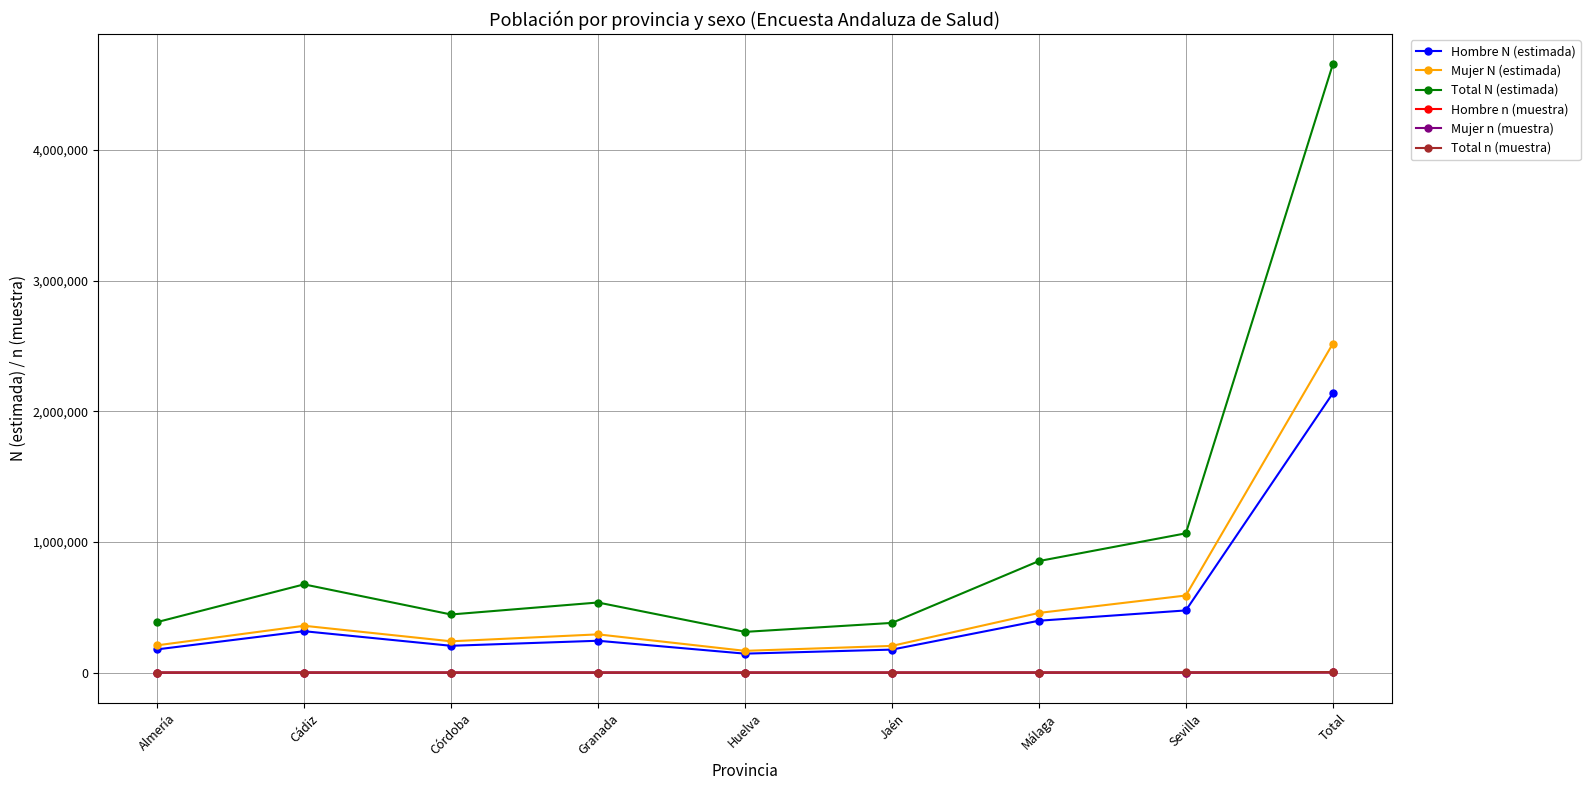

True or false: Mujer n (muestra) has more than 1 points higher than both neighbors.

True